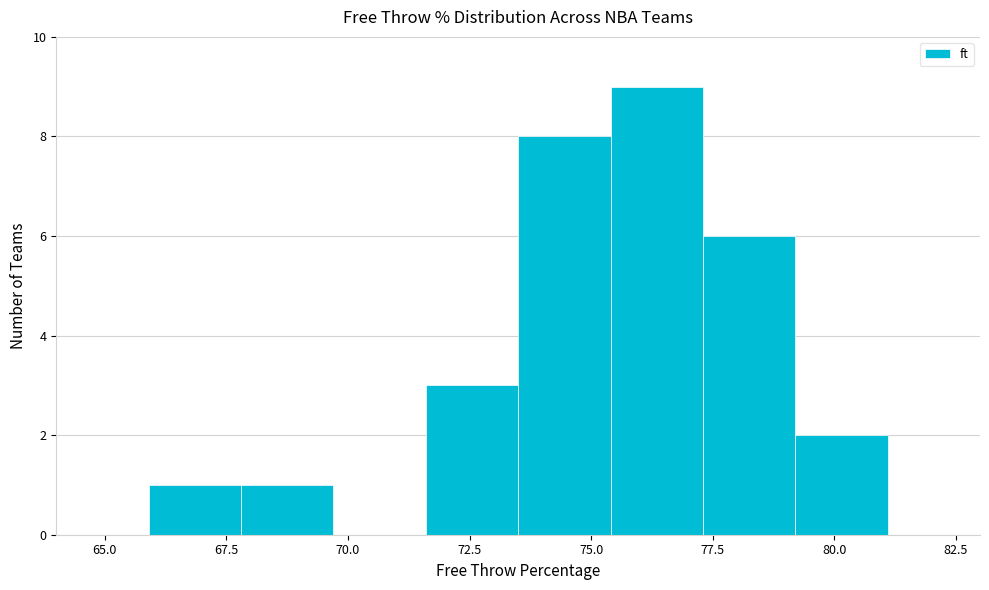

Read against the x-axis, roughly where is the centre of the tallest bar?

76.5